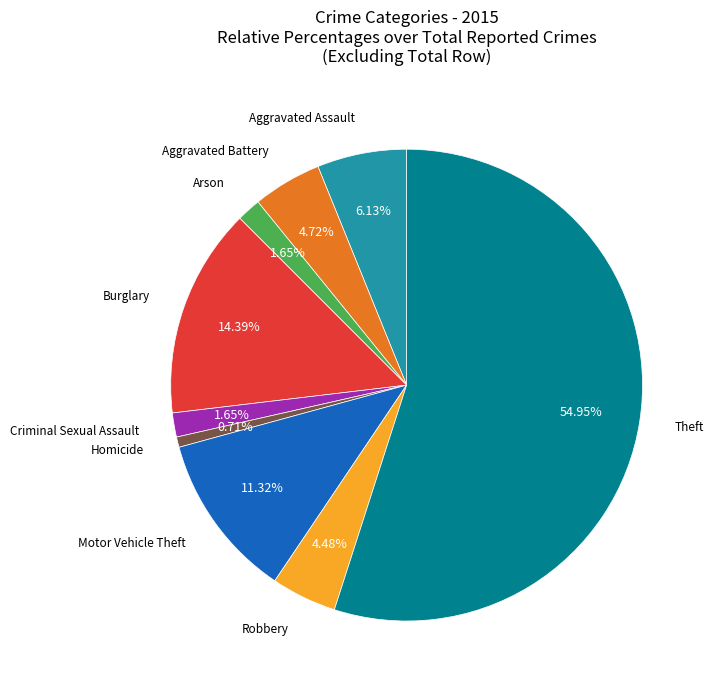

Is there any slice that represents more than half of the pie?

Yes